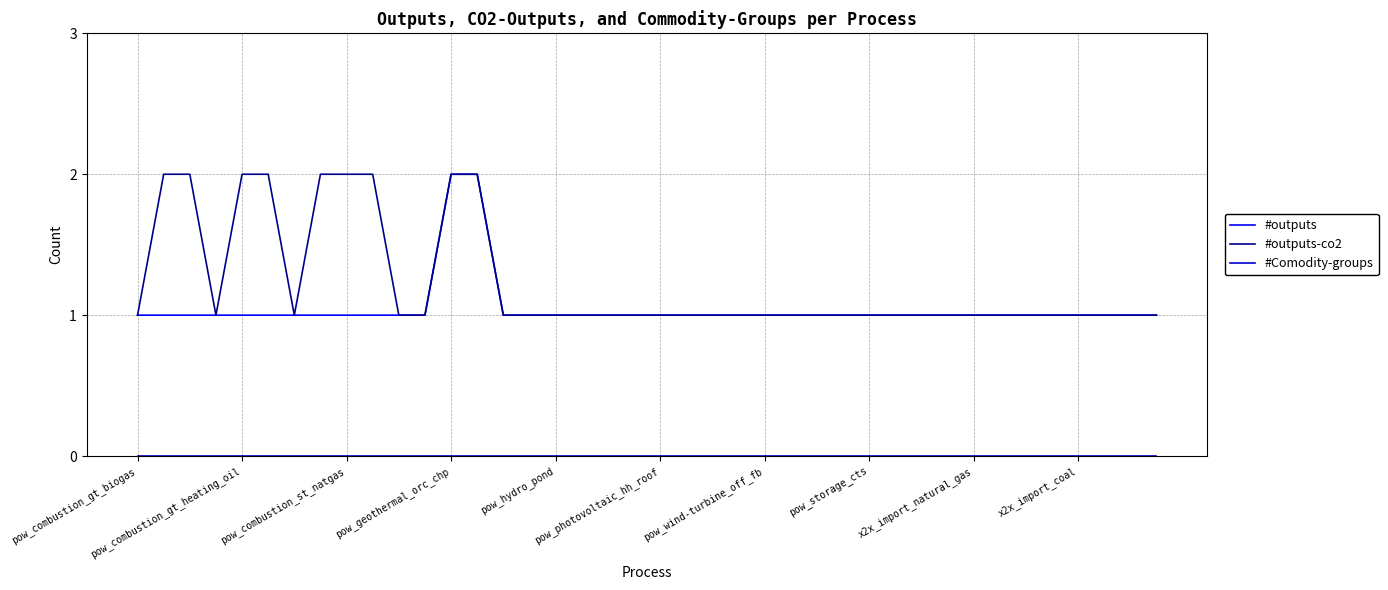

Which series has the largest total across all categories?

#outputs-co2